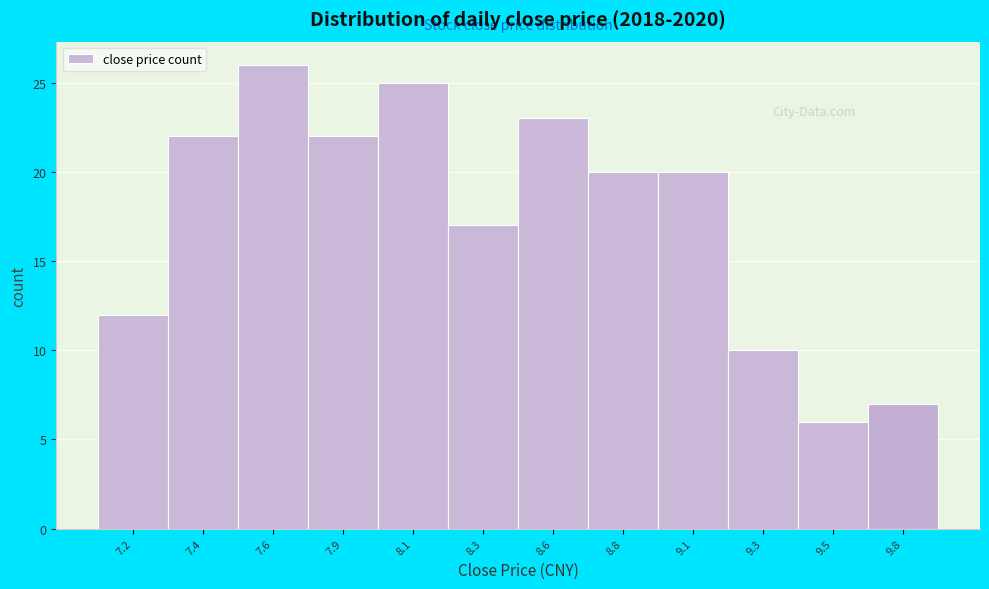

Reading left to right, transcribe all the data shown in this chart.

7.2=12	7.4=22	7.6=26	7.9=22	8.1=25	8.3=17	8.6=23	8.8=20	9.1=20	9.3=10	9.5=6	9.8=7